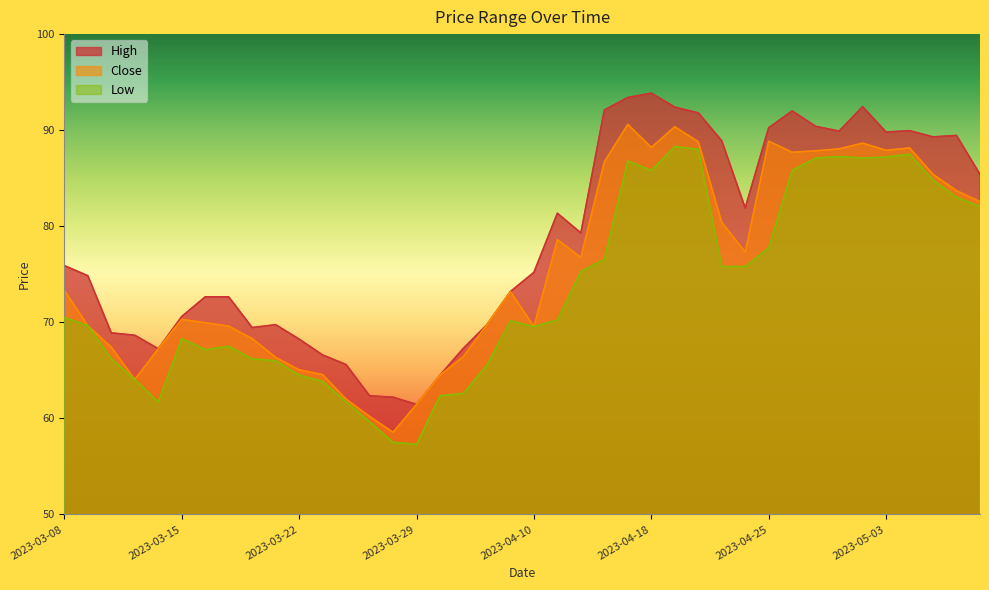

Reading left to right, transcribe all the data shown in this chart.

High: 75.9	74.8	68.9	68.7	67.2	70.6	72.7	72.7	69.5	69.8	68.2	66.6	65.6	62.4	62.2	61.5	64.5	67.3	69.8	73.2	75.2	81.3	79.3	92.1	93.4	93.8	92.4	91.8	88.9	81.9	90.2	92.0	90.4	89.9	92.5	89.8	90.0	89.3	89.5	85.4
Close: 73.3	69.7	67.4	64.0	67.2	70.3	70.0	69.6	68.3	66.3	65.0	64.5	62.0	60.2	58.5	61.5	64.5	66.5	69.8	73.2	69.5	78.6	76.8	86.7	90.6	88.2	90.3	88.8	80.4	77.3	88.8	87.7	87.8	88.0	88.7	87.9	88.2	85.4	83.7	82.5
Low: 70.5	69.7	66.2	64.0	61.7	68.3	67.2	67.5	66.2	66.0	64.5	63.9	61.7	59.6	57.5	57.3	62.4	62.6	65.5	70.2	69.5	70.2	75.3	76.5	86.8	85.8	88.3	88.0	75.8	75.8	77.8	85.8	87.1	87.2	87.1	87.2	87.5	84.8	83.0	82.0